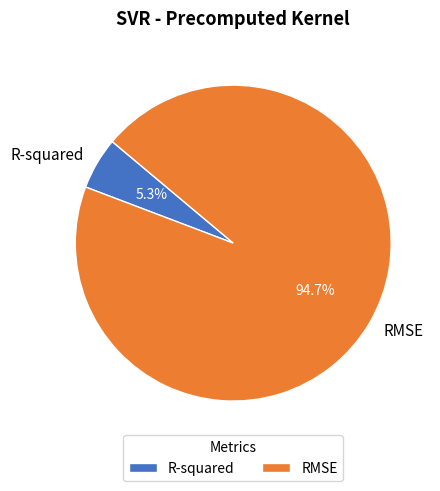

To the nearest percent, what percentage of the pie is RMSE?

95%